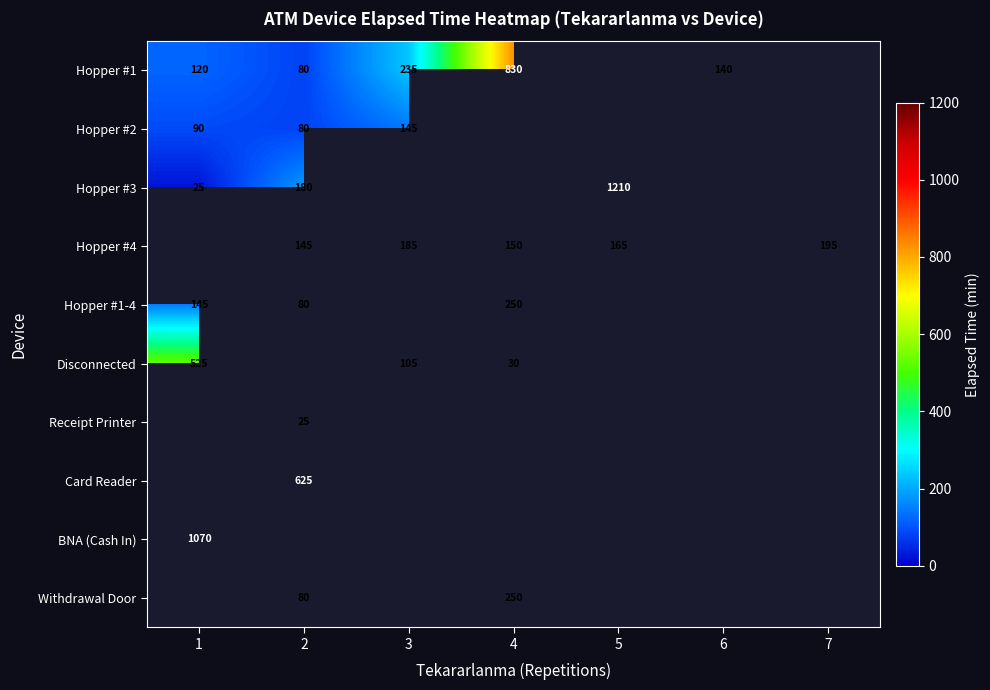

True or false: Receipt Printer has a value of 25 at 2.

True